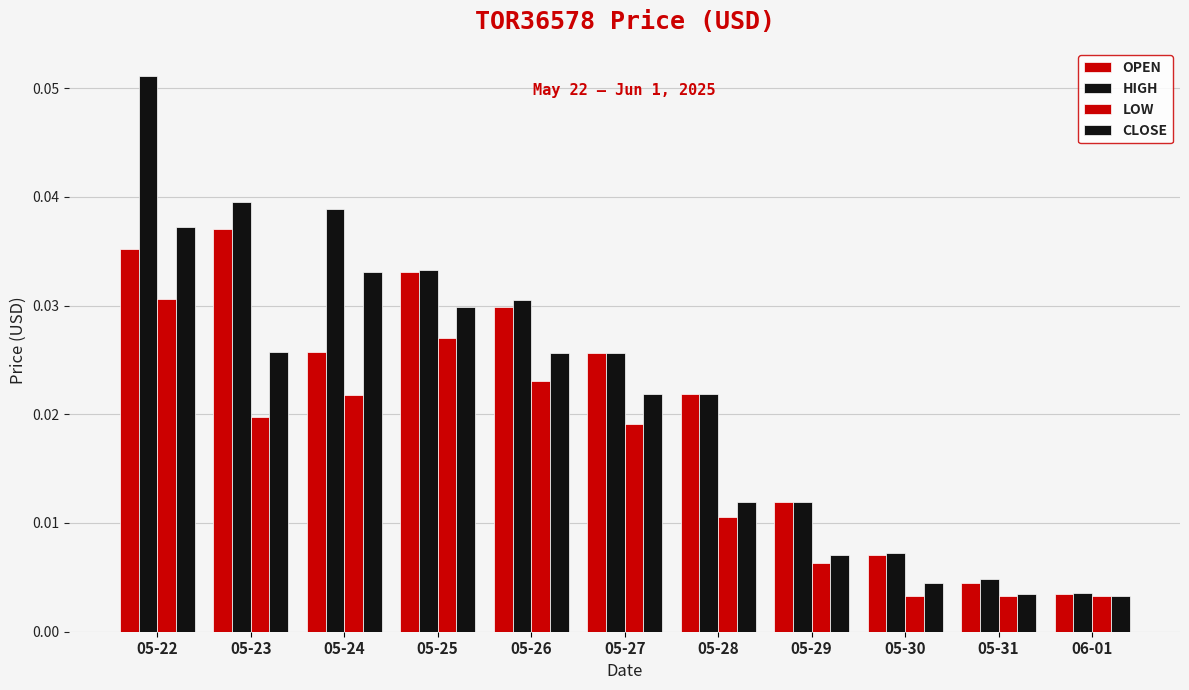

Does the chart contain stacked bars?

No